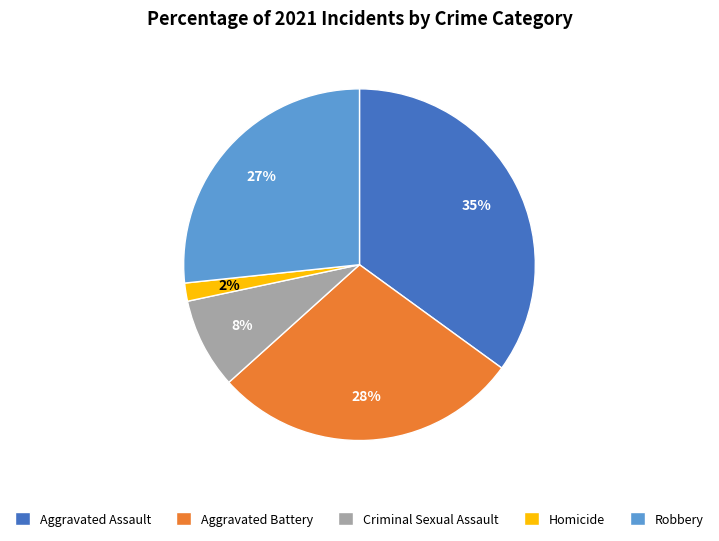

How many slices are in this pie chart?

5